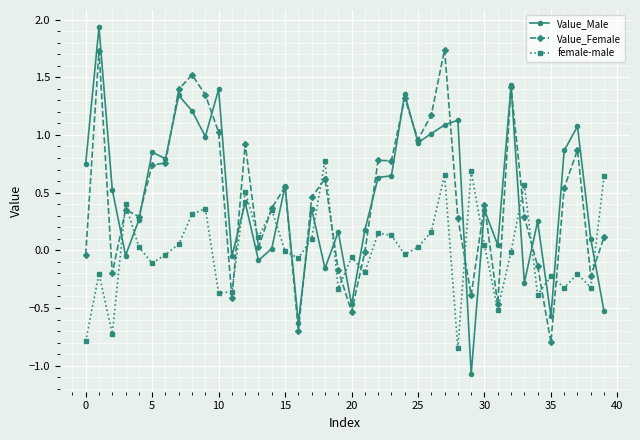

List the series in order of their peak value, lowest first.

female-male, Value_Female, Value_Male